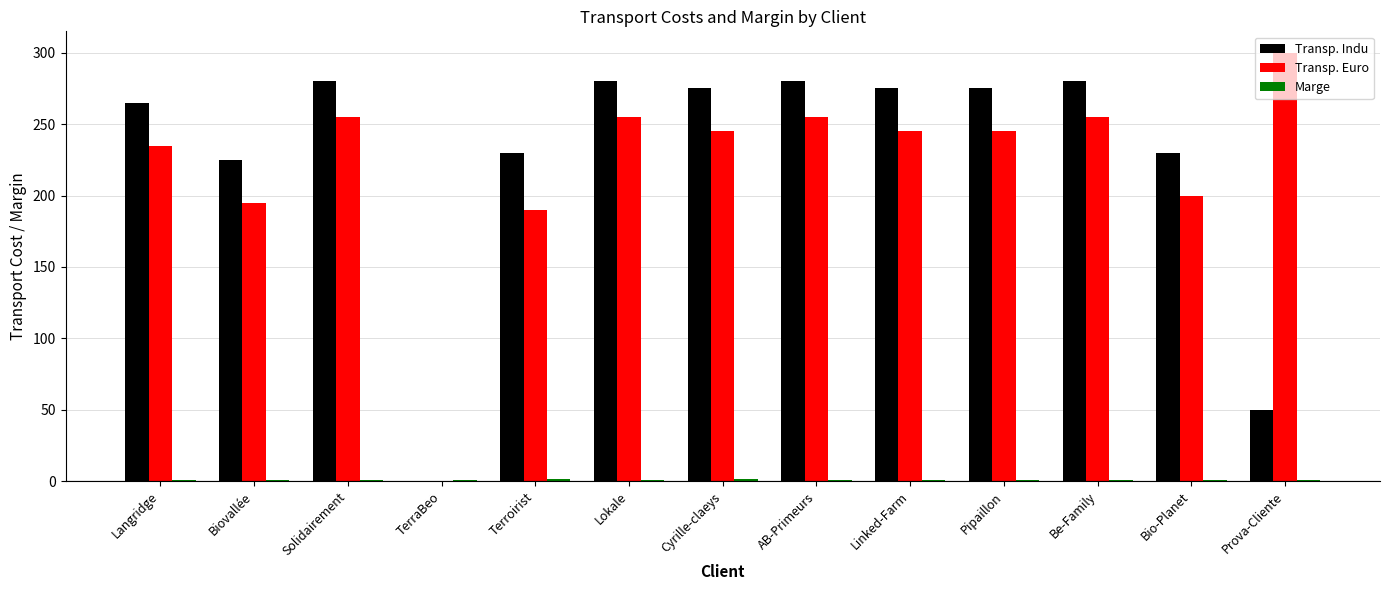

Between AB-Primeurs and Prova-Cliente, which series saw the biggest shift?

Transp. Indu